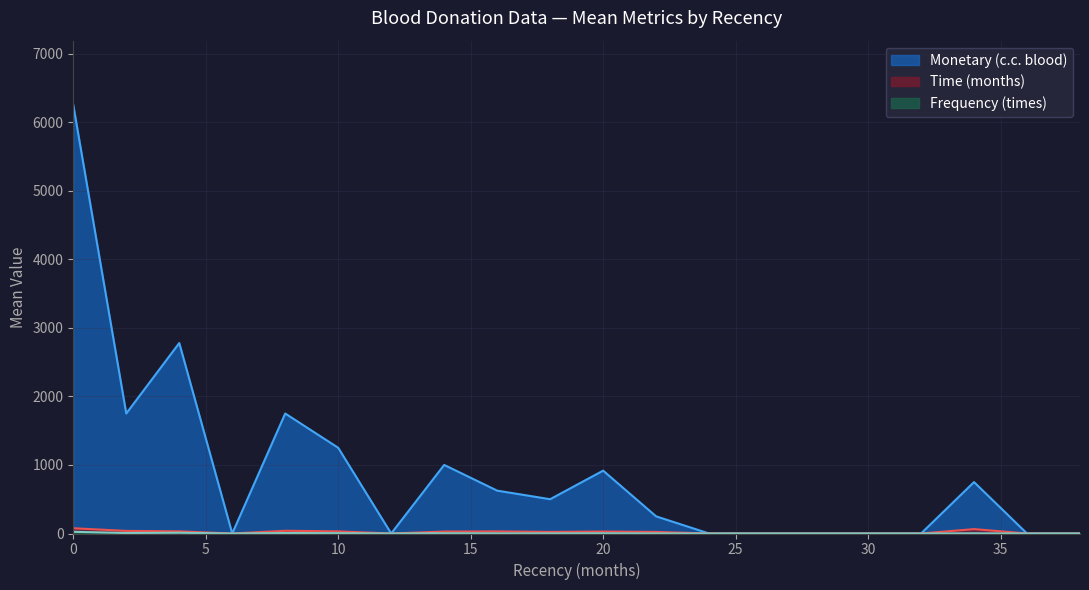

What are all the series names shown in the legend?

Time (months), Frequency (times), Monetary (c.c. blood)